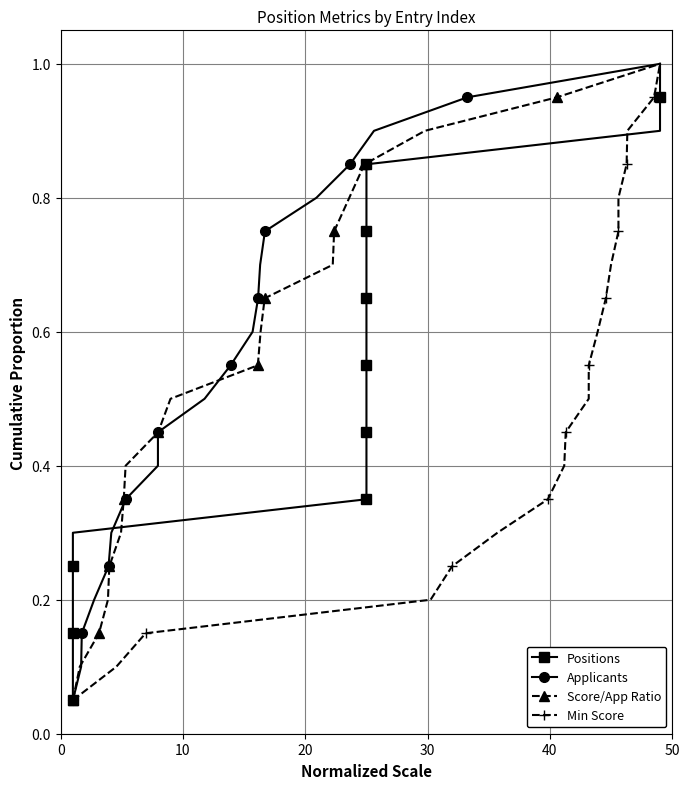

True or false: Score/App Ratio has more than 1 interior local peaks.

False